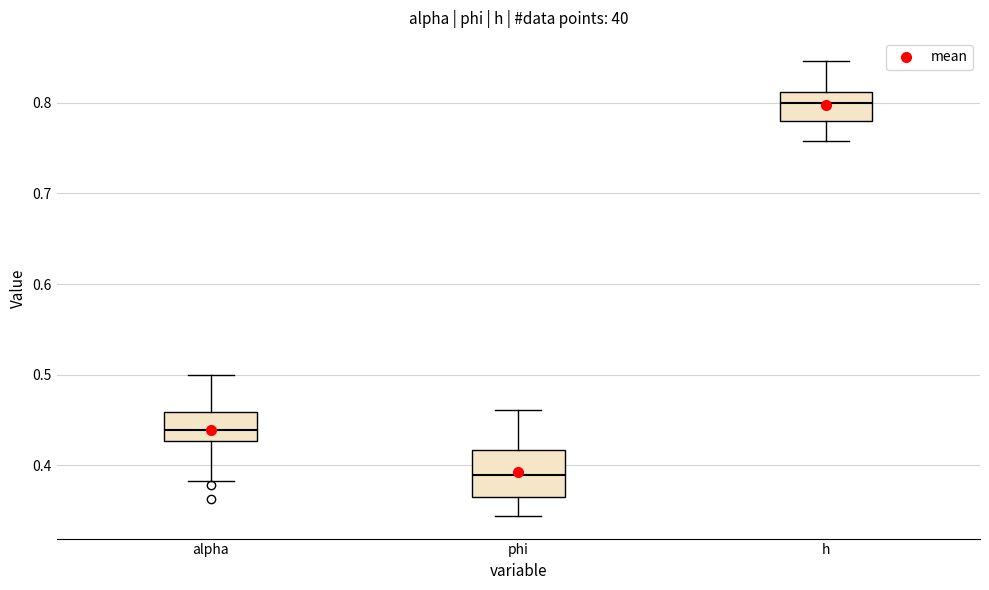

Reading left to right, read every box against the y-axis: the position of its median line, the range the box covers, and the ends of its whiskers. The values are not printed on the chart, so give them approximately, as read against the axis.

alpha: median 0.44, box 0.43 to 0.46, whiskers 0.38 to 0.50
phi: median 0.39, box 0.37 to 0.42, whiskers 0.34 to 0.46
h: median 0.80, box 0.78 to 0.81, whiskers 0.76 to 0.85